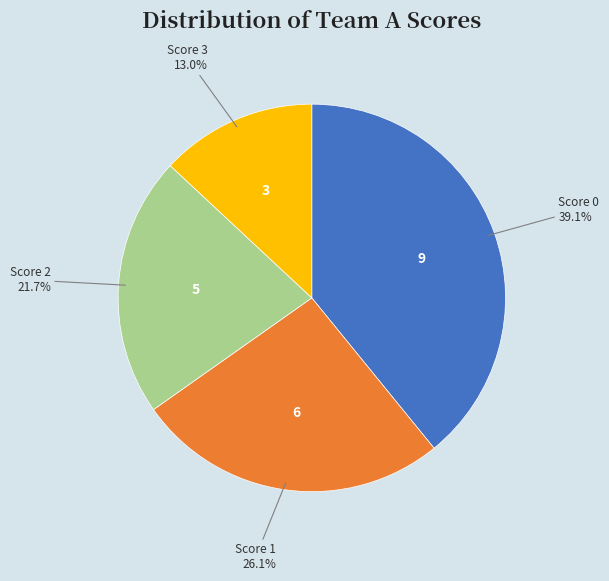

Is there a majority slice in this chart?

No